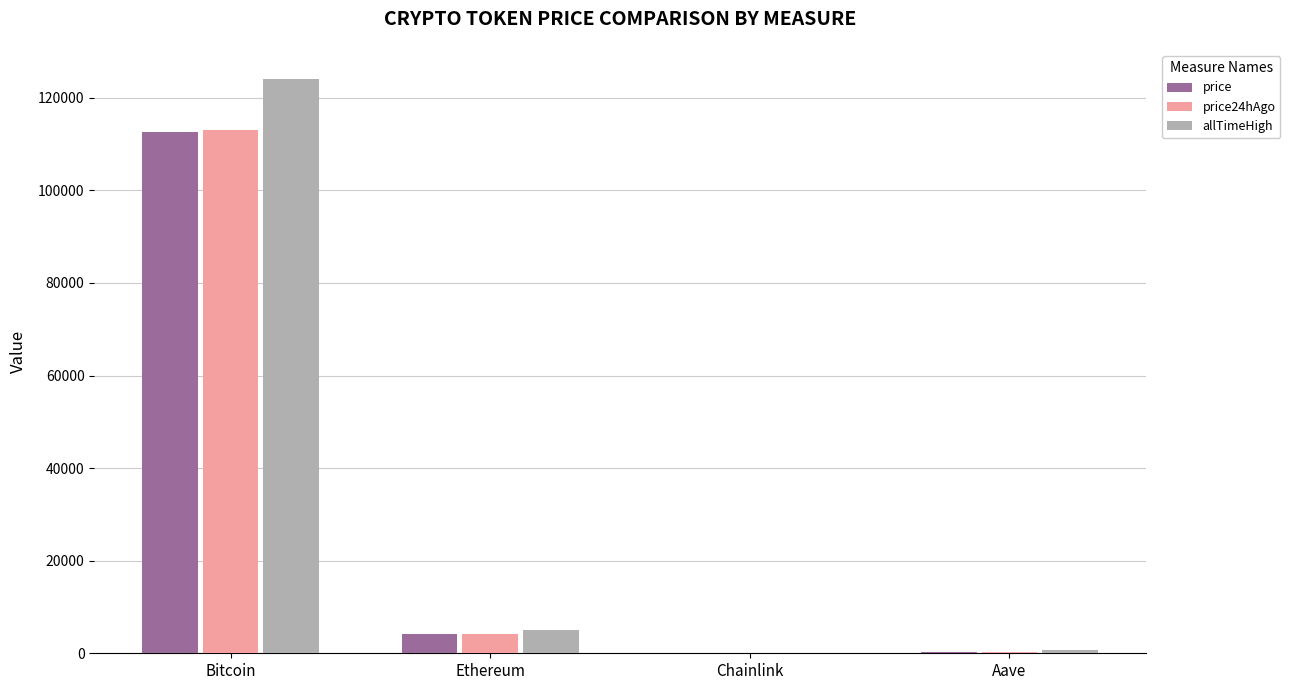

What is the average value of the price24hAgo series?

29375.6